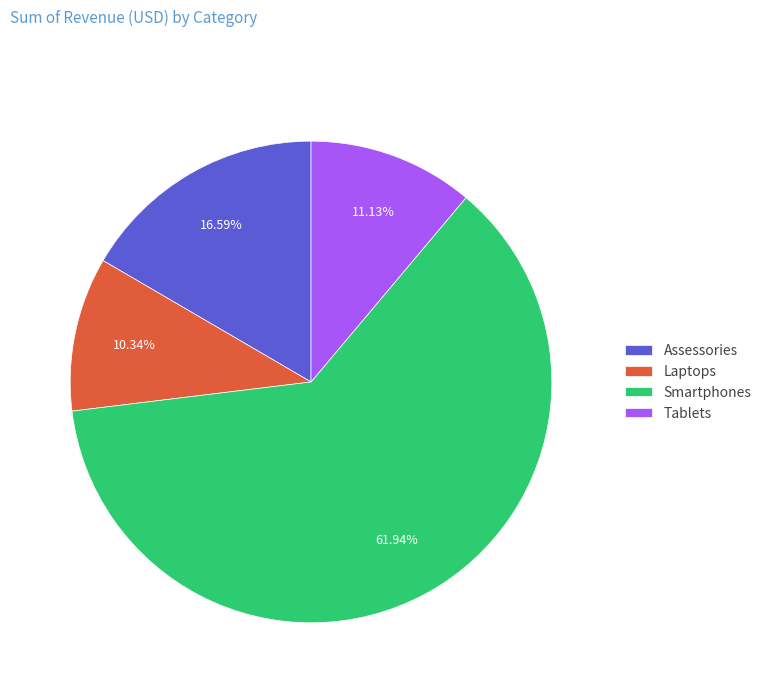

To the nearest percent, what is the difference between the Smartphones and Tablets slice percentages?

51%